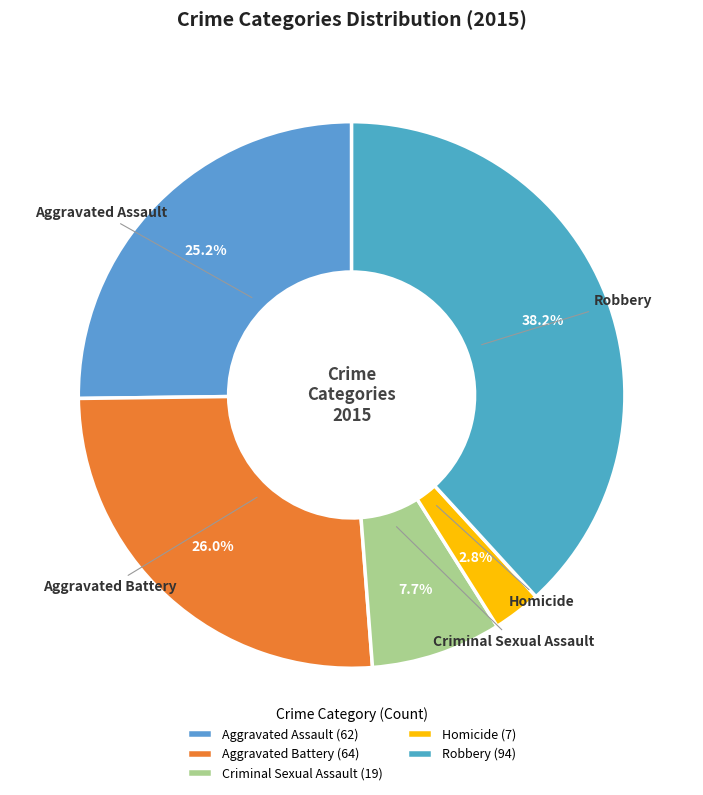

Is Criminal Sexual Assault the majority of the pie?

No